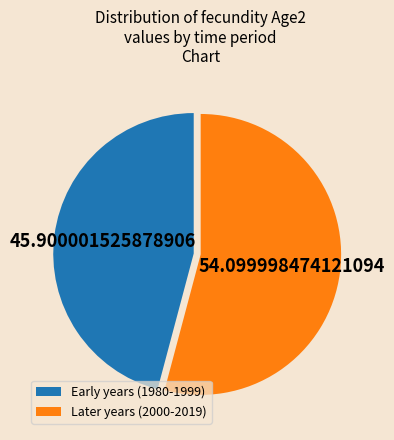

Rank the categories by value from lowest to highest.

Early years (1980-1999), Later years (2000-2019)